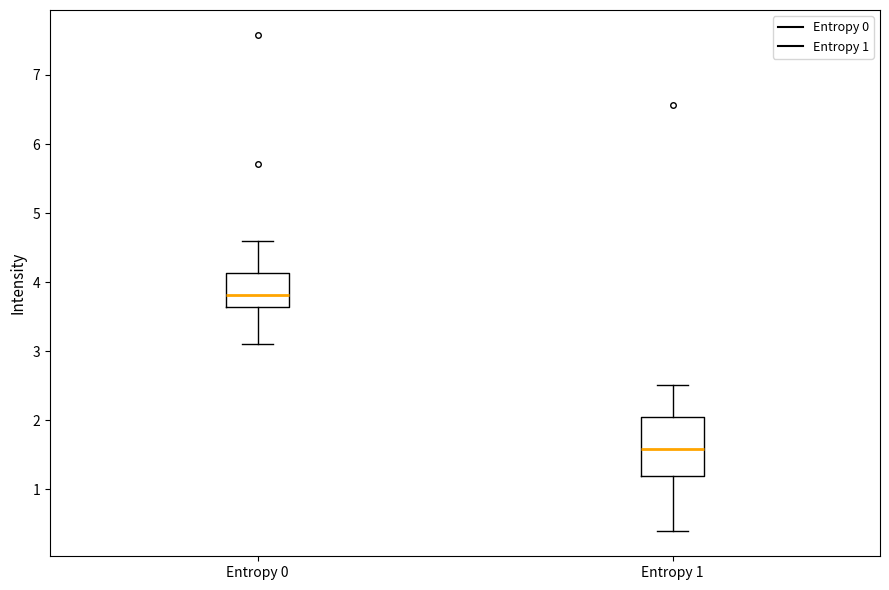

Reading left to right, transcribe this box plot: for each box, give where its median line is, the range the box spans, and where its two whiskers end, as read against the y-axis. The values are not printed on the chart, so give them approximately, as read against the axis.

Entropy 0: median 3.8, box 3.6 to 4.1, whiskers 3.1 to 4.6
Entropy 1: median 1.6, box 1.2 to 2.0, whiskers 0.4 to 2.5